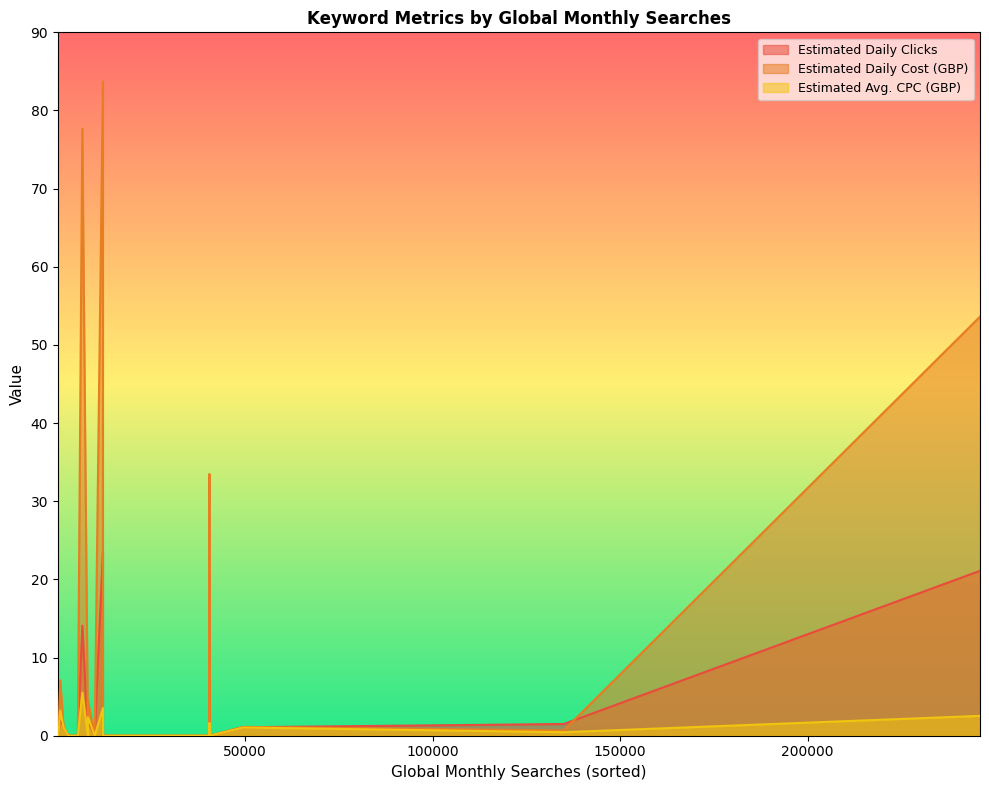

How many intersections are there between Estimated Daily Clicks and Estimated Daily Cost (GBP)?

1